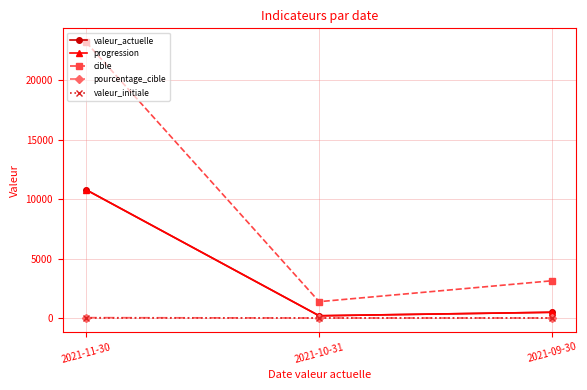

Which series has the widest spread of values?

cible